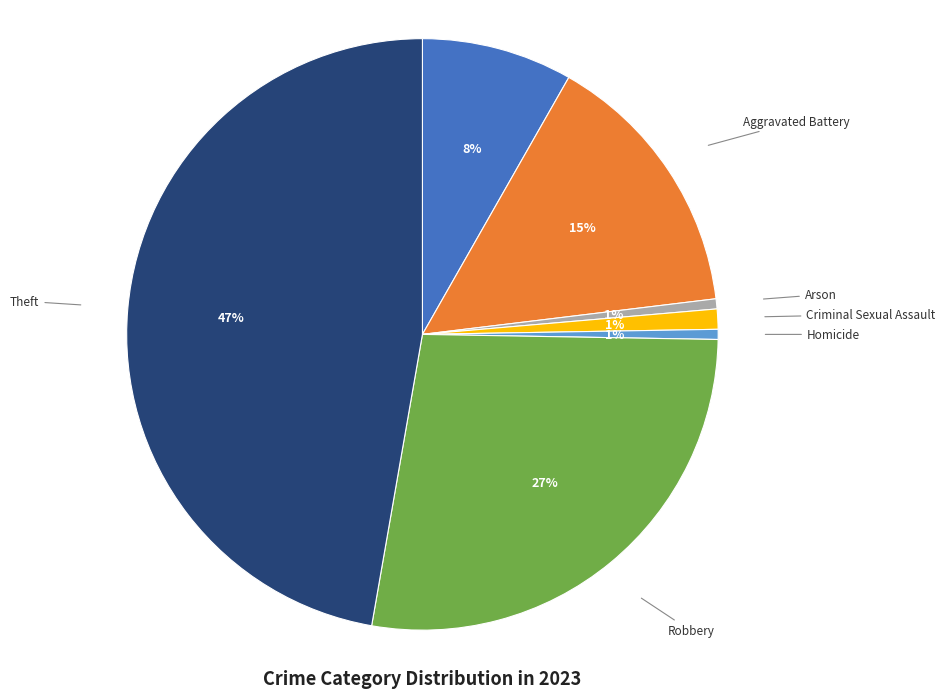

Which category has the biggest portion of the pie?

Theft